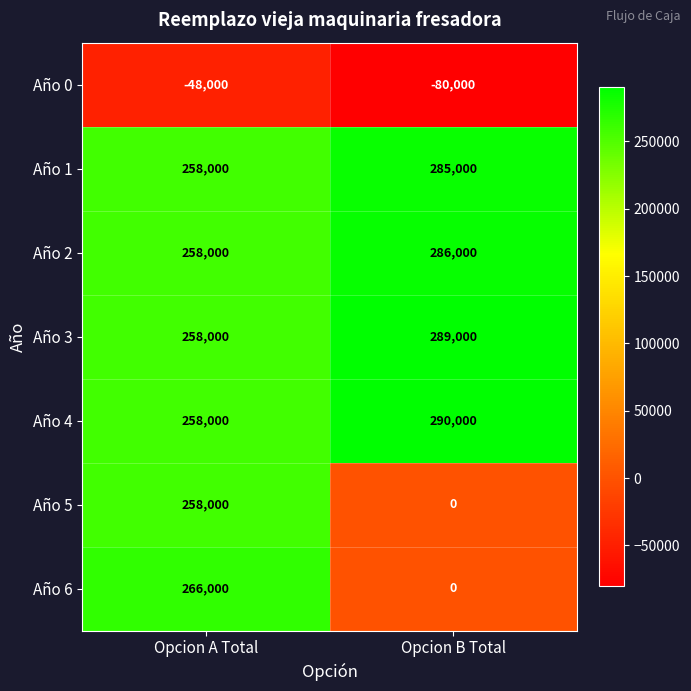

At which category is the sum across all series the highest?

Opcion A Total